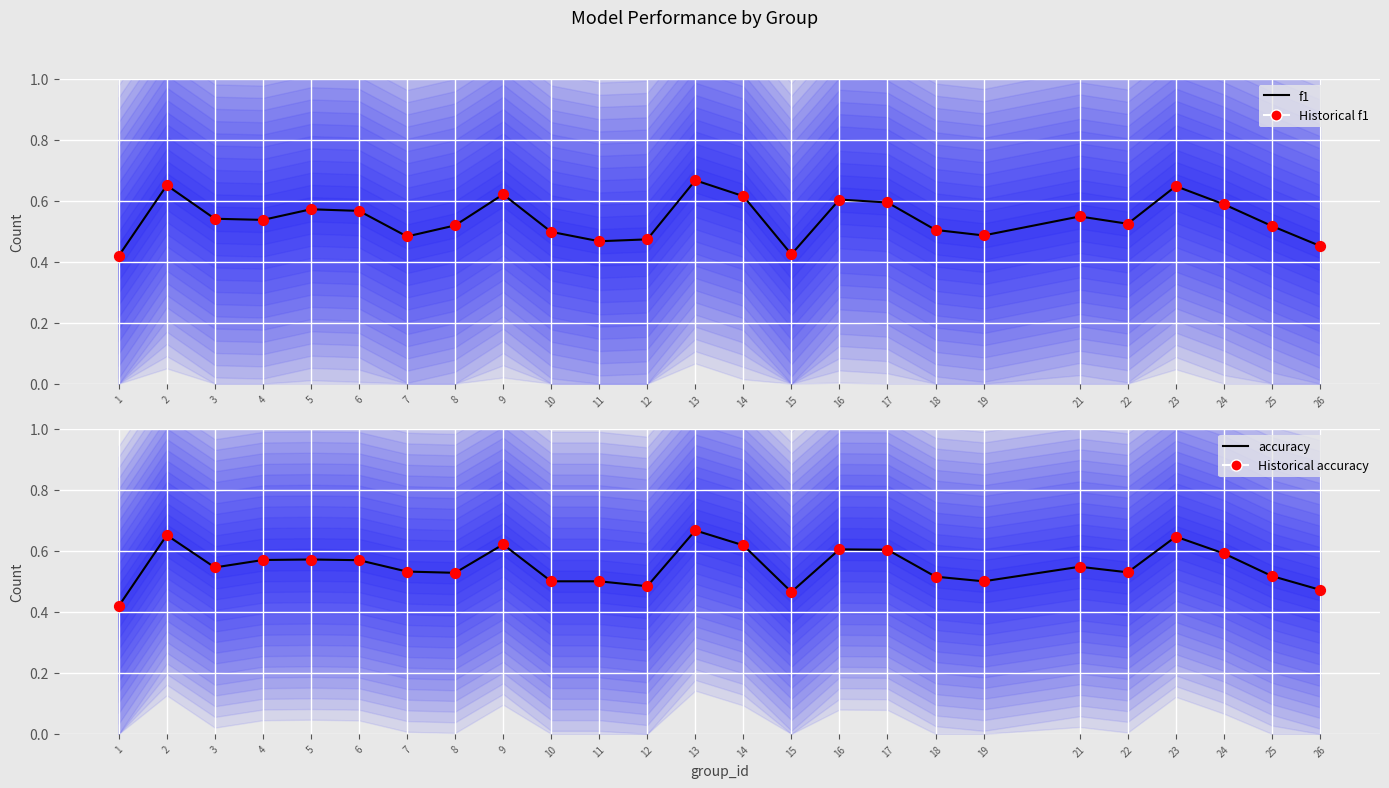

Is the value of Historical accuracy at 26 greater than the value of f1 (mean) at 17?

No